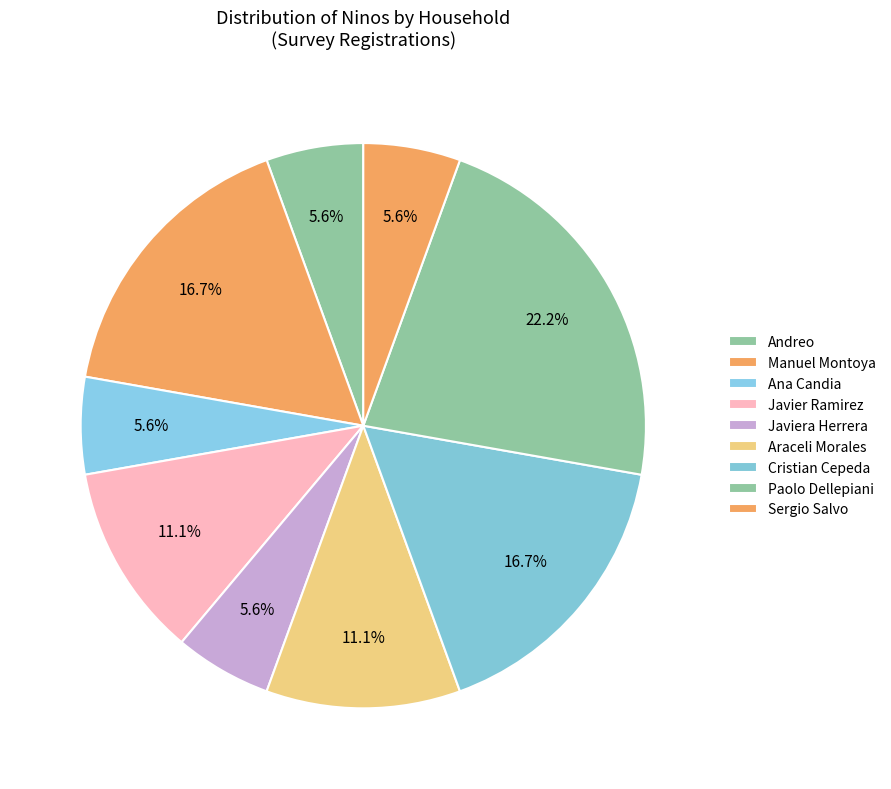

To the nearest percent, what portion does Sergio Salvo represent?

6%